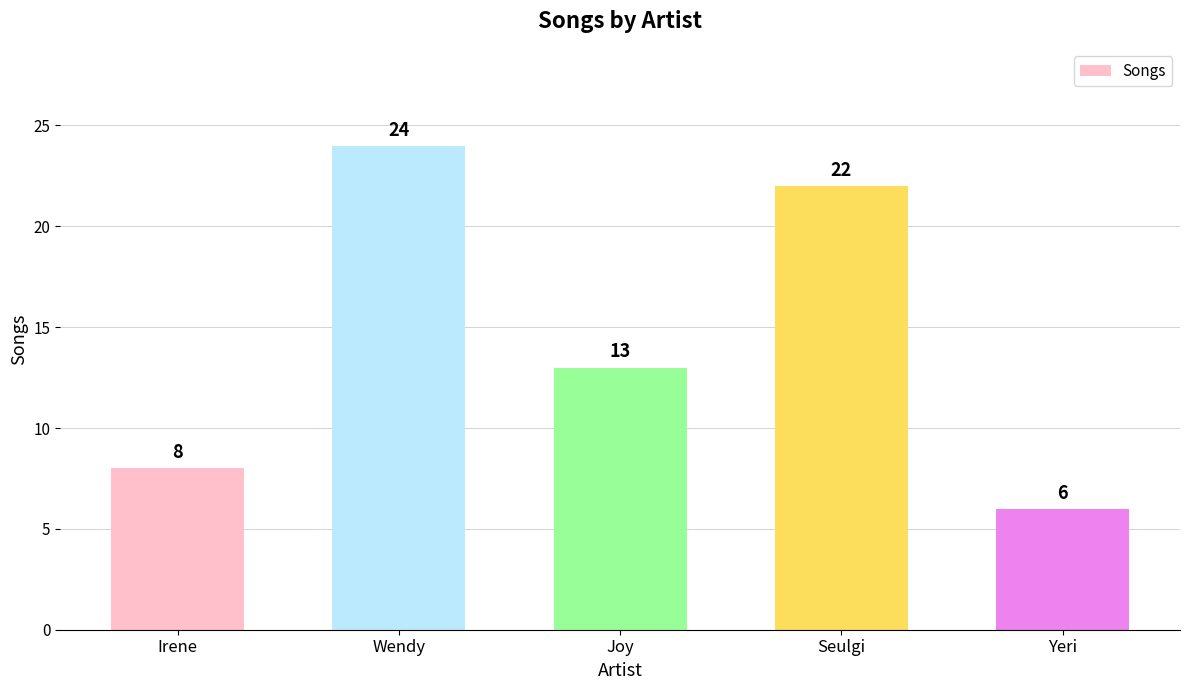

Are the bars horizontal?

No